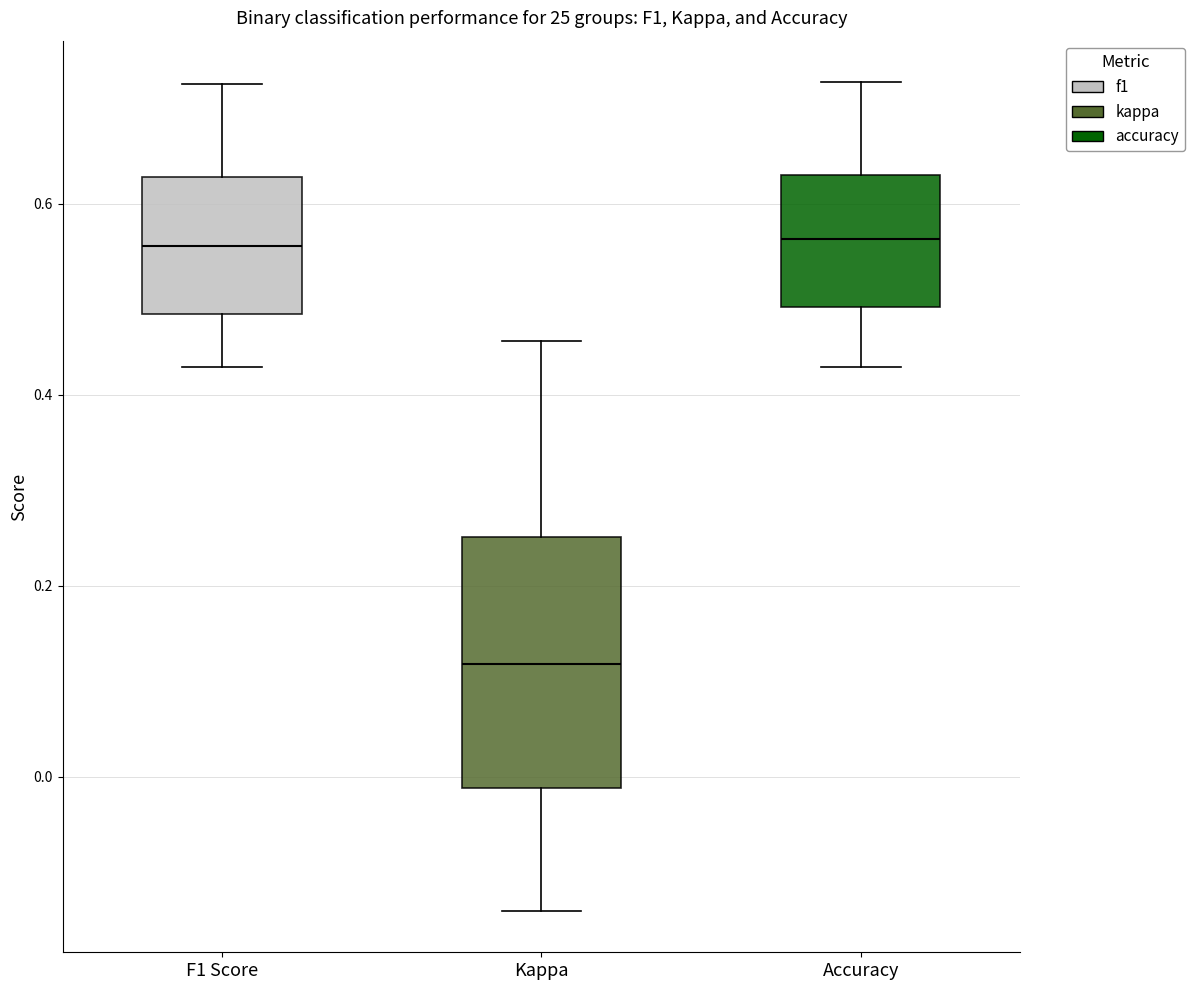

Reading left to right, transcribe this box plot: for each box, give where its median line is, the range the box spans, and where its two whiskers end, as read against the y-axis. The values are not printed on the chart, so give them approximately, as read against the axis.

F1 Score: median 0.56, box 0.48 to 0.62, whiskers 0.42 to 0.72
Kappa: median 0.12, box -0.02 to 0.26, whiskers -0.14 to 0.46
Accuracy: median 0.56, box 0.50 to 0.62, whiskers 0.42 to 0.72